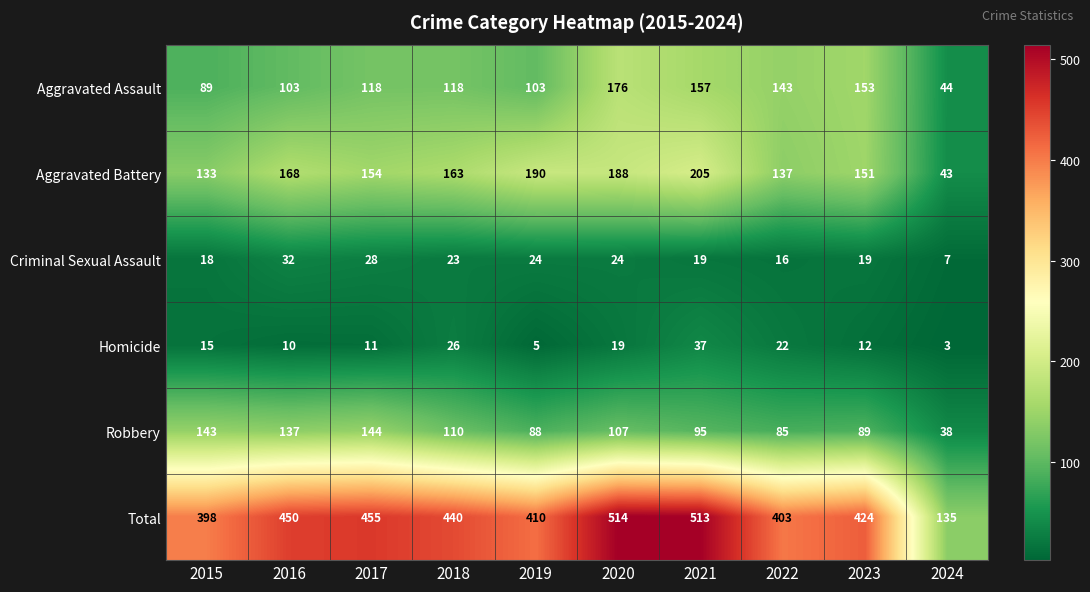

At which label does Total reach its minimum?

2024